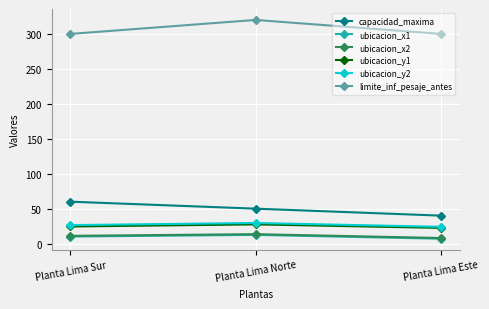

What is the difference between the maximum and minimum values in the ubicacion_x1 series?

5.5